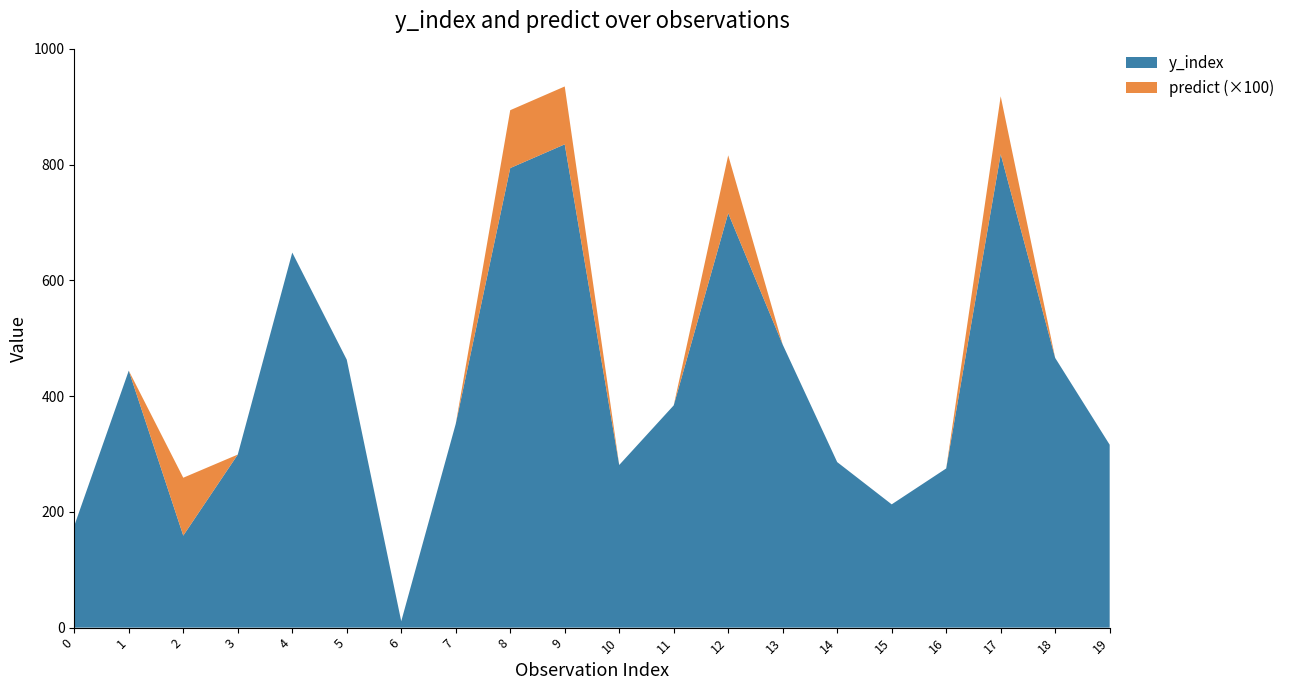

Reading left to right, what are all the values shown in this chart?

y_index: 0=176	1=444	2=159	3=299	4=648	5=463	6=11	7=352	8=794	9=835	10=281	11=384	12=716	13=489	14=286	15=213	16=275	17=818	18=466	19=316
predict: 0=0	1=0	2=1	3=0	4=0	5=0	6=0	7=0	8=1	9=1	10=0	11=0	12=1	13=0	14=0	15=0	16=0	17=1	18=0	19=0